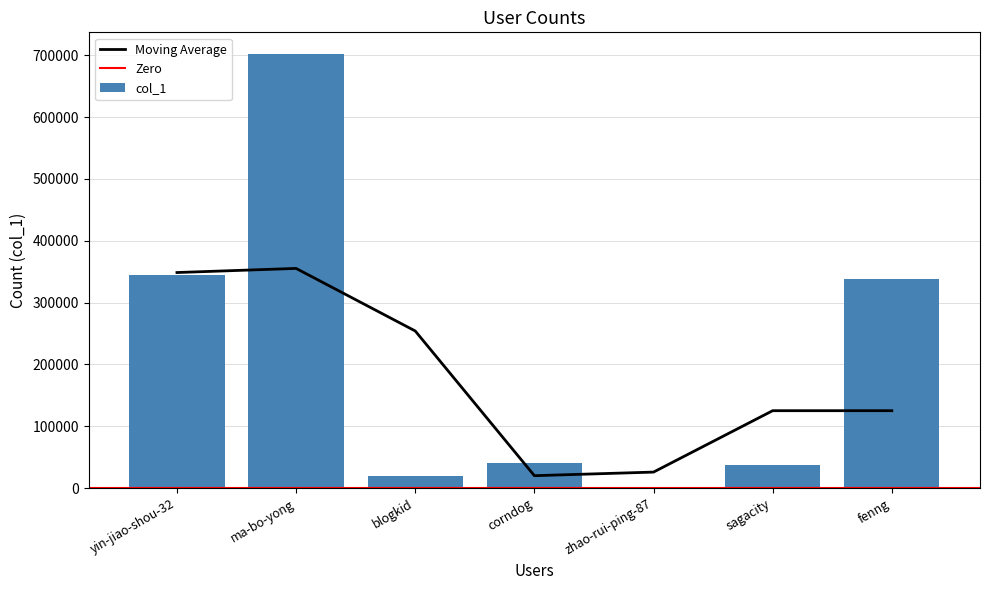

Where is the data nearest to the value 350972?

yin-jiao-shou-32